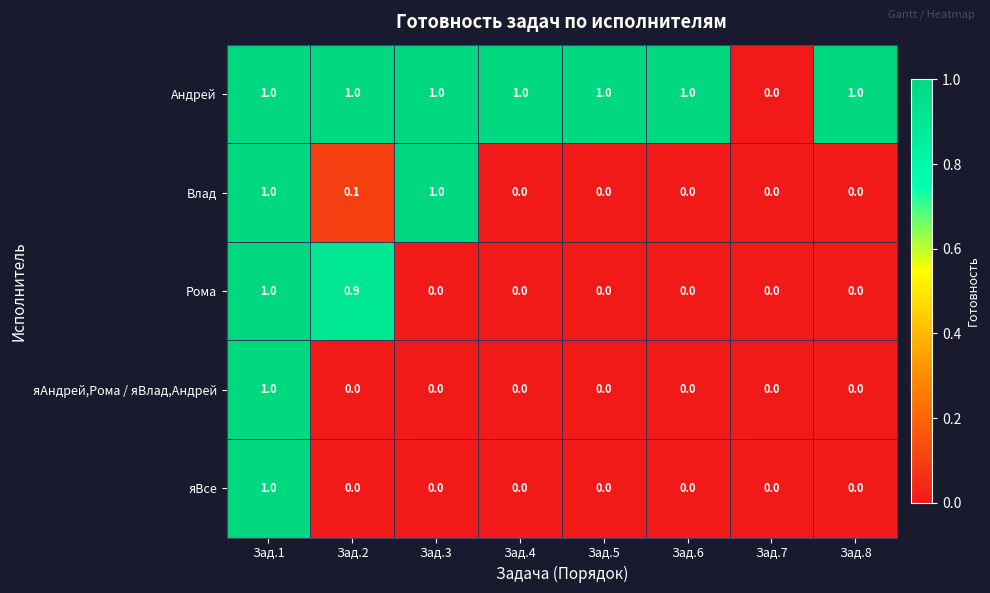

The яВсе series shows 1.0 at Зад.1. True or false?

True